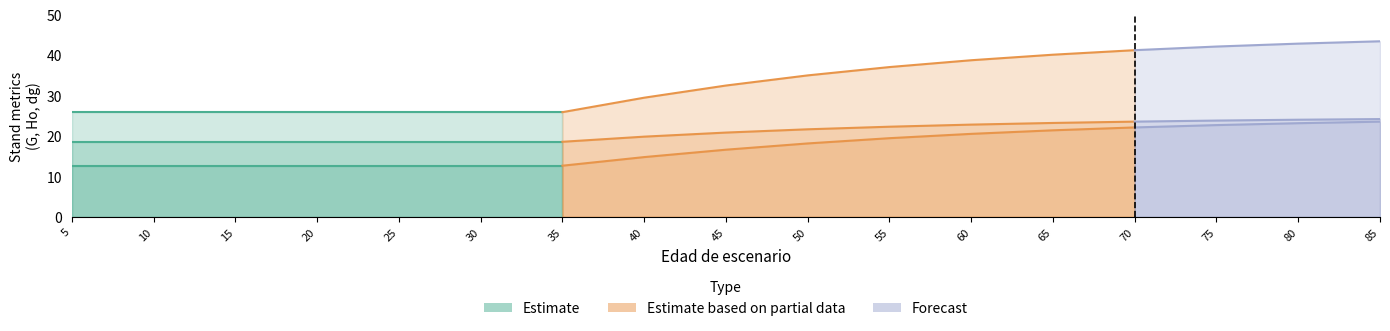

Rank the series by their average value, from lowest to highest.

Ho, dg, G